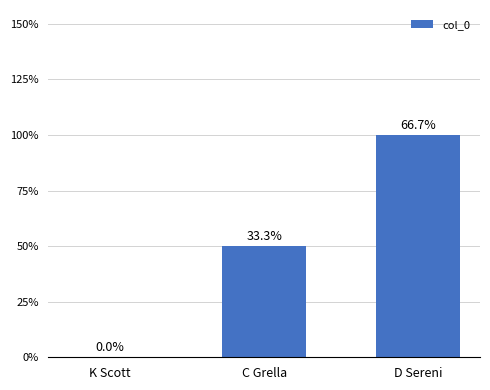

Are the bars grouped side by side (vs. stacked)?

No